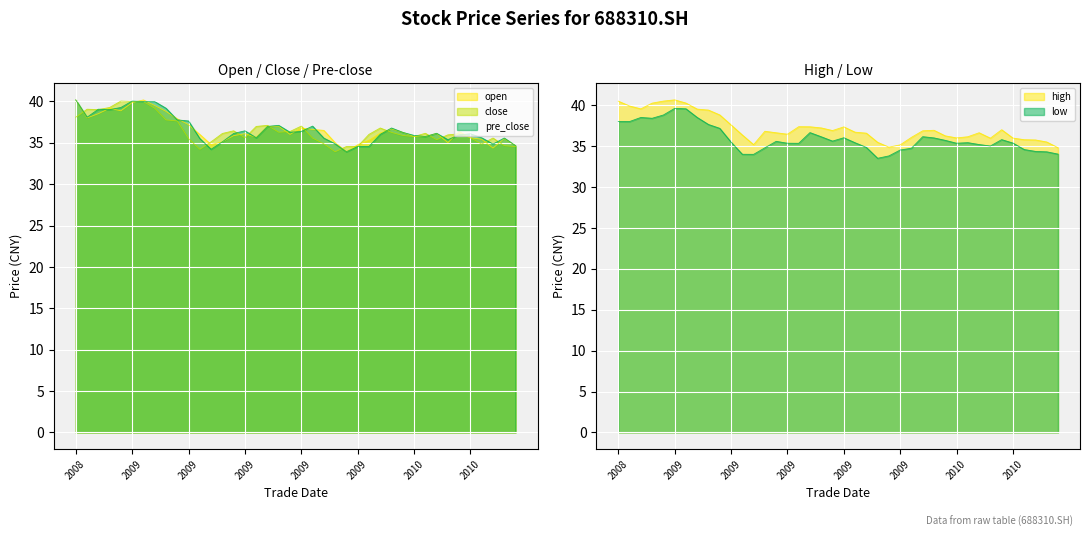

At how many categories does at least one series exceed 40?

5